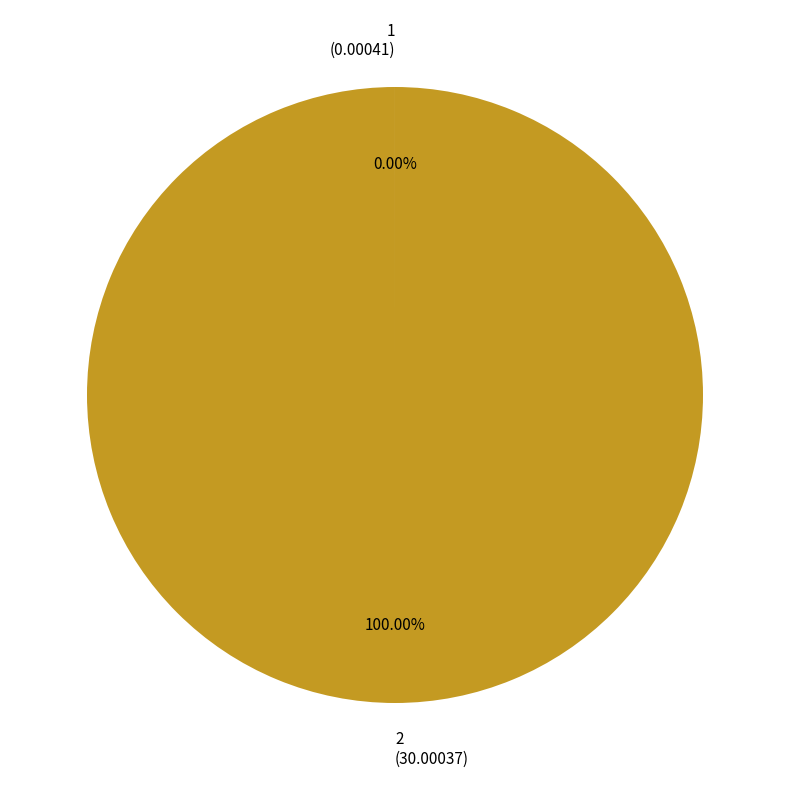

Is 2 (30.00037) the majority of the pie?

Yes